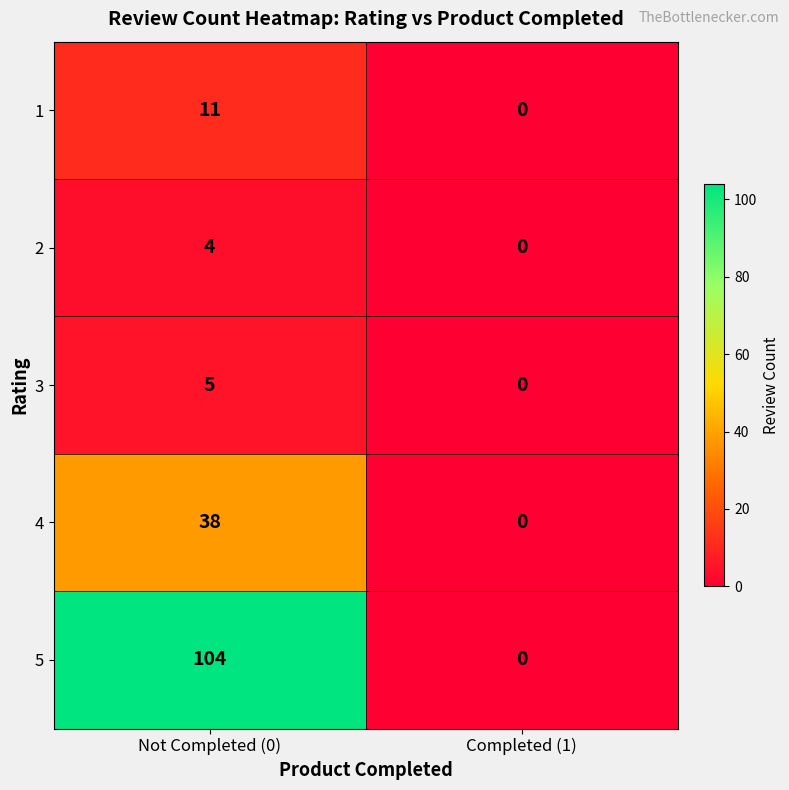

The value of 3 at Not Completed (0) is 3. True or false?

False